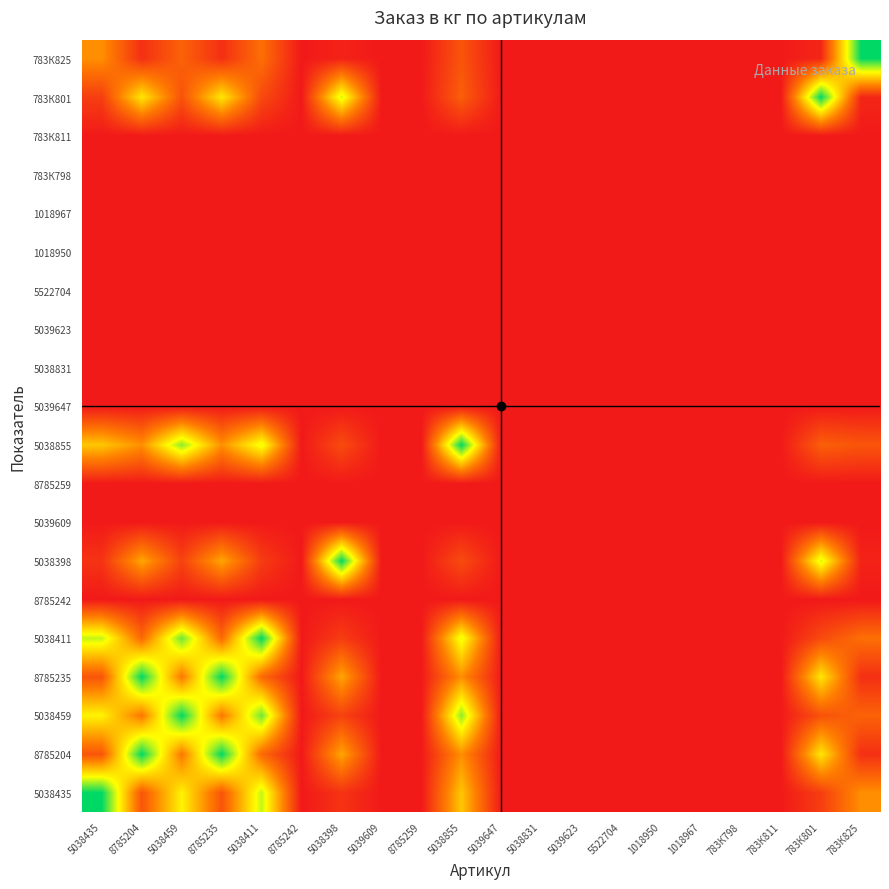

At which category is the sum across all series the highest?

5038459